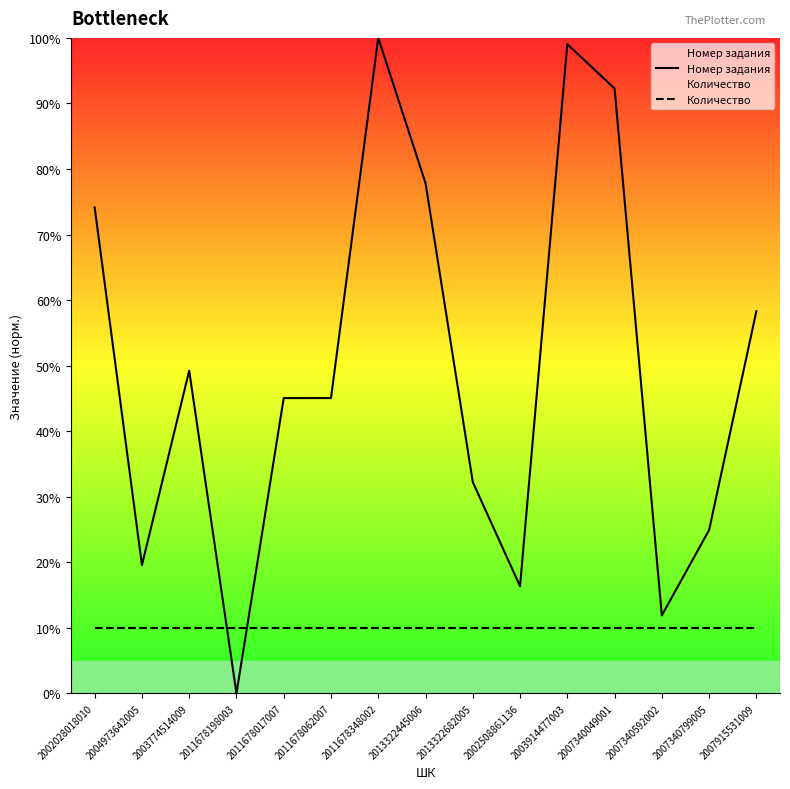

Which category has the lowest value in the Номер задания series?

2011678198003